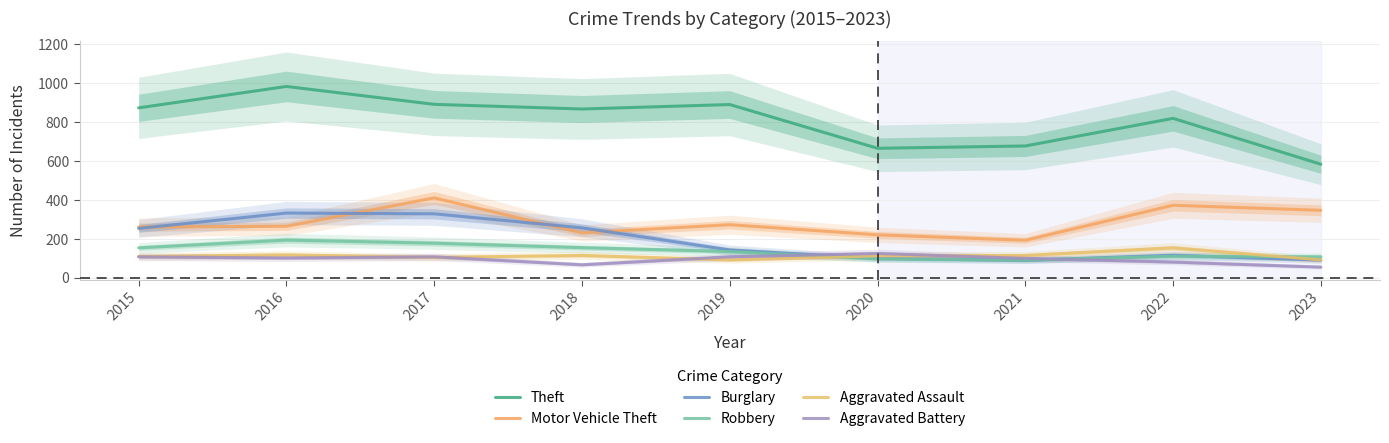

The Motor Vehicle Theft series shows 373 at 2022. True or false?

True